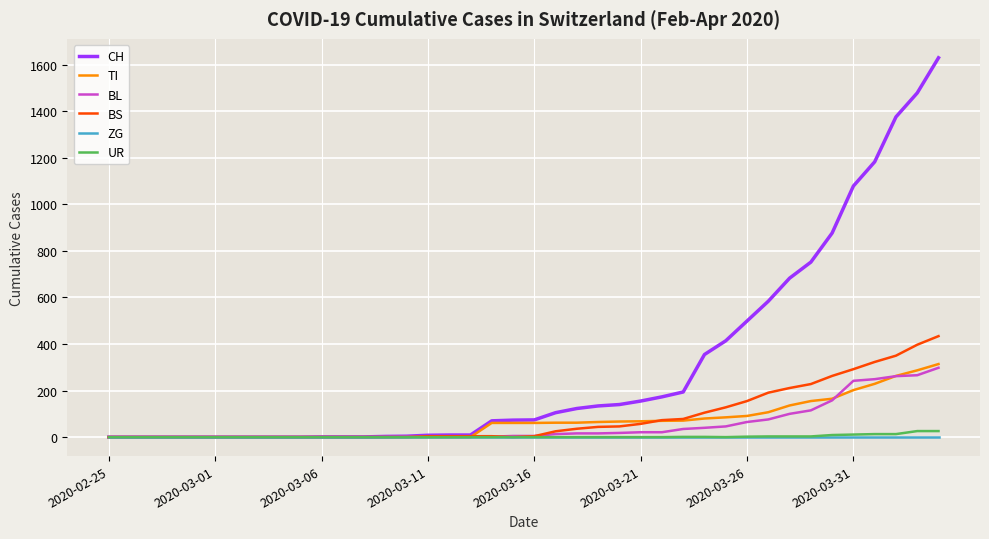

Which series has the widest spread of values?

CH